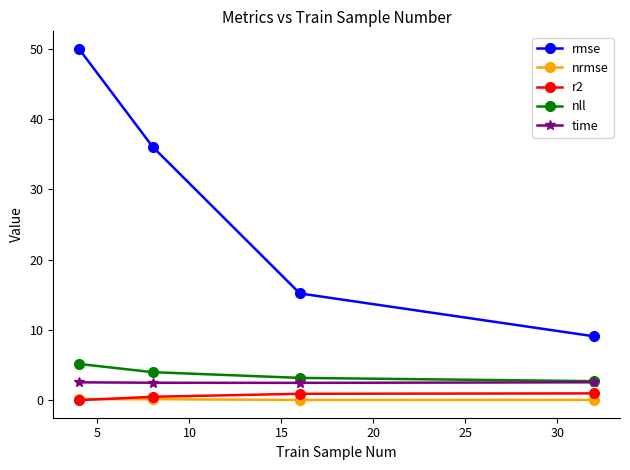

True or false: time and rmse intersect in this chart.

False